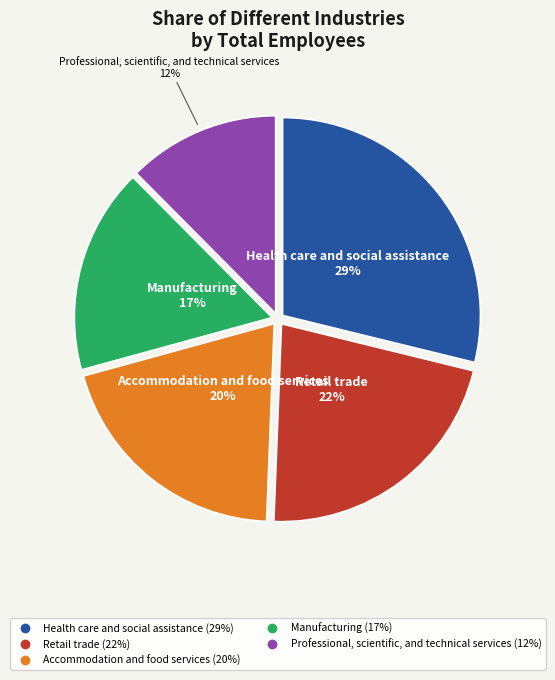

Does any single category account for the majority?

No